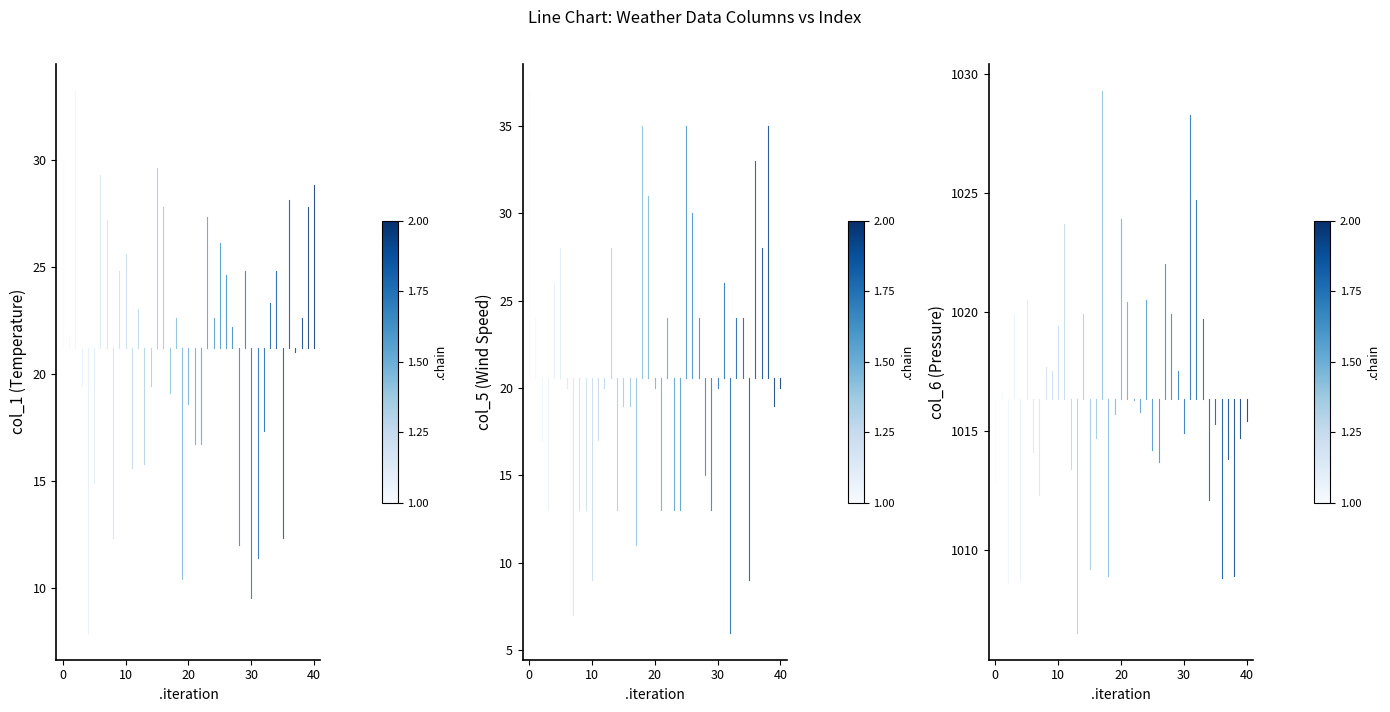

Is the value of col_6 (Pressure) at 0 greater than the value of col_1 (Temperature) at 0?

Yes